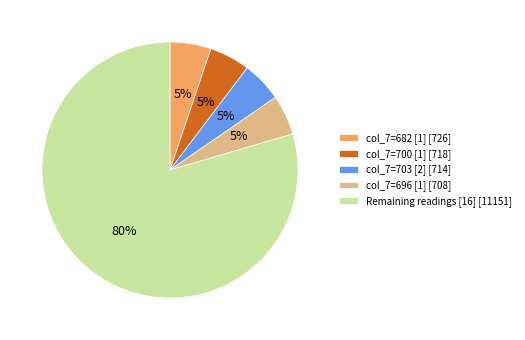

What percentage is the col_7=682 [1] [726] slice, to the nearest percent?

5%